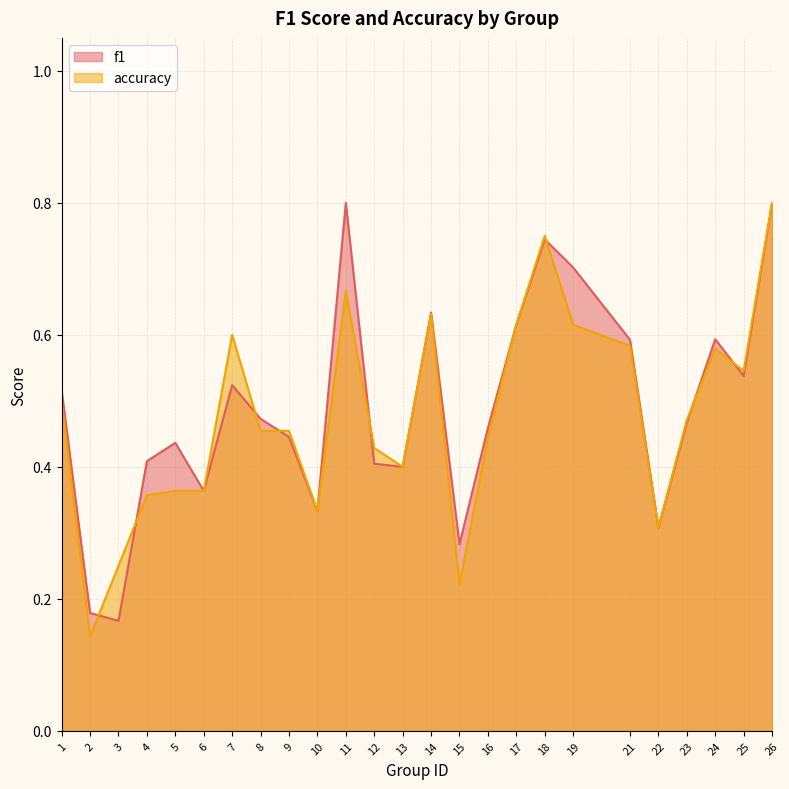

Which series ends up on top after the final intersection of f1 and accuracy?

accuracy